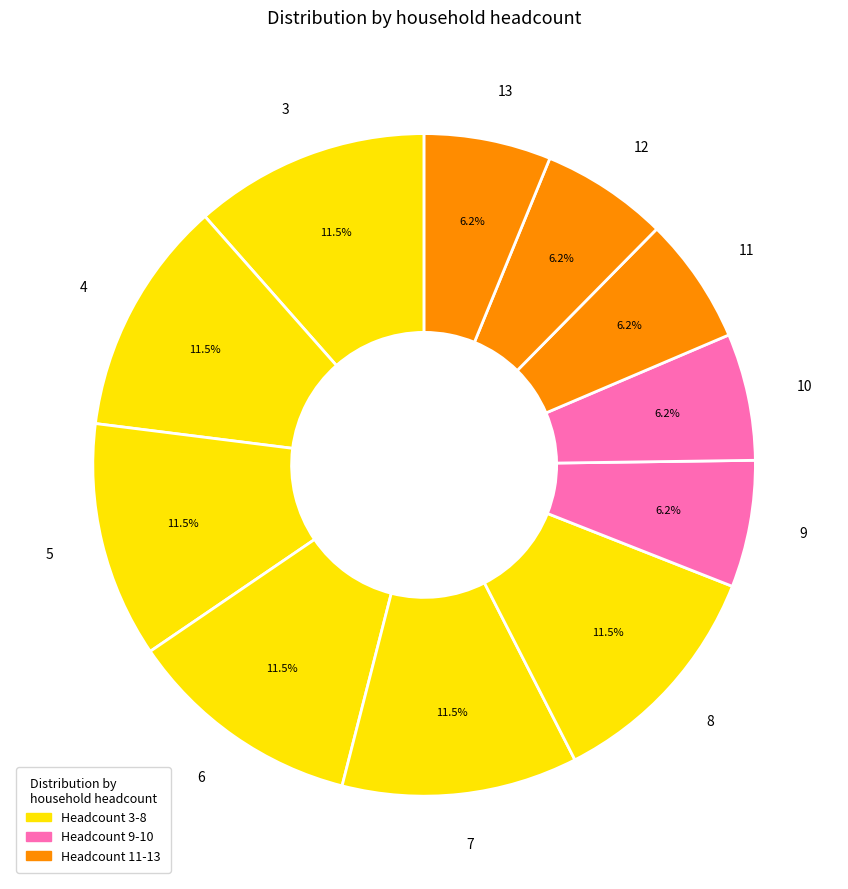

Do 9 and 5 together represent more than half of the pie?

No